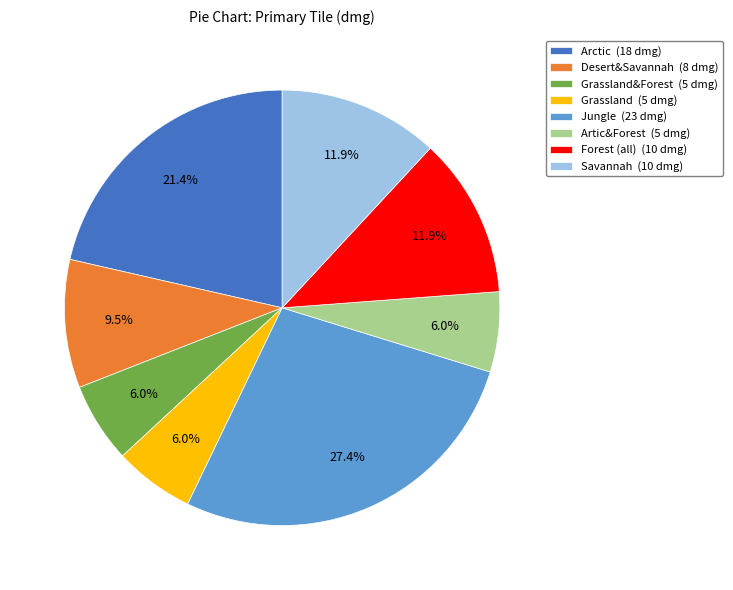

Is there a majority slice in this chart?

No